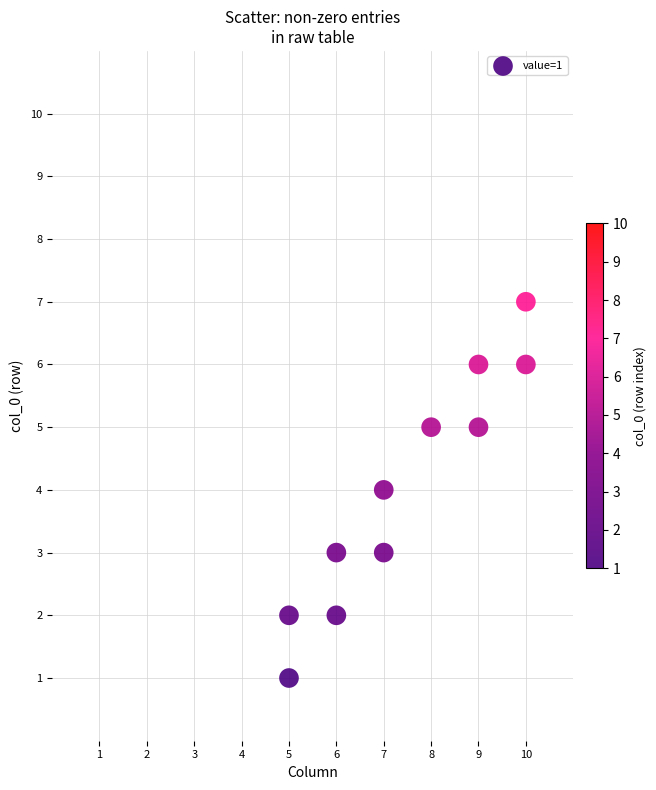

What is the range of Y values (max minus min)?

6